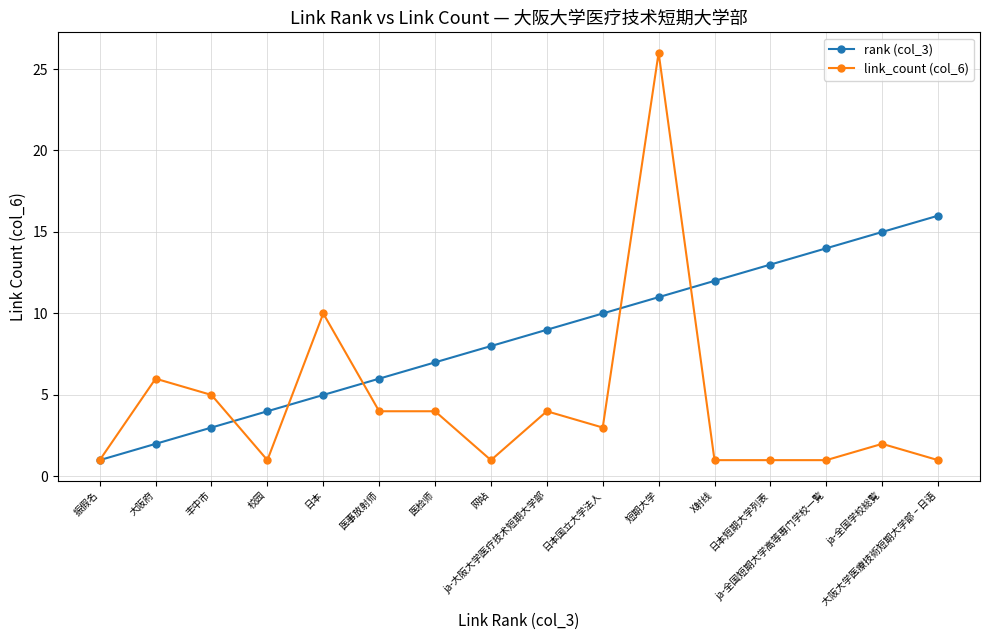

How many data points does each series have?

16